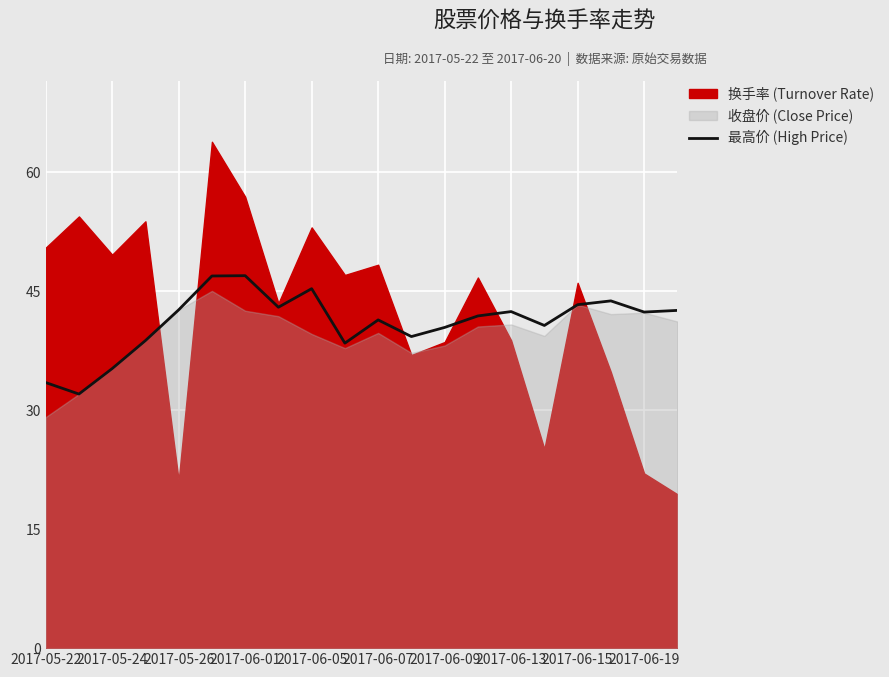

What is the maximum value for 最高价 (High Price)?

47.0